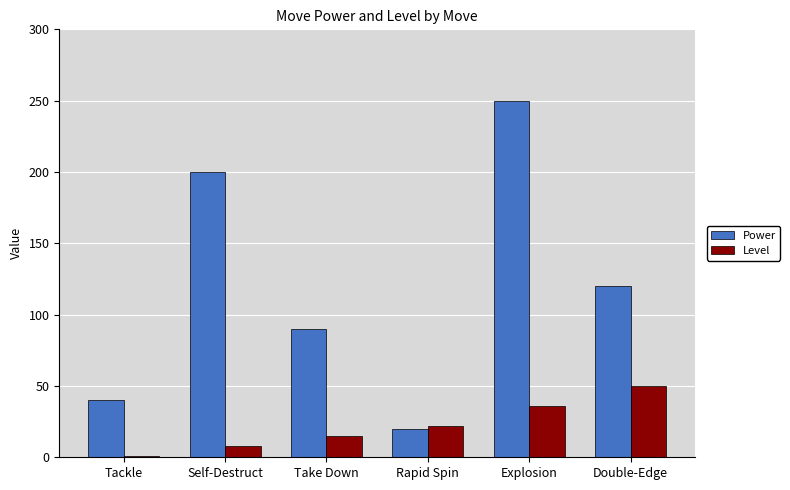

List the series in order of their peak value, lowest first.

Level, Power